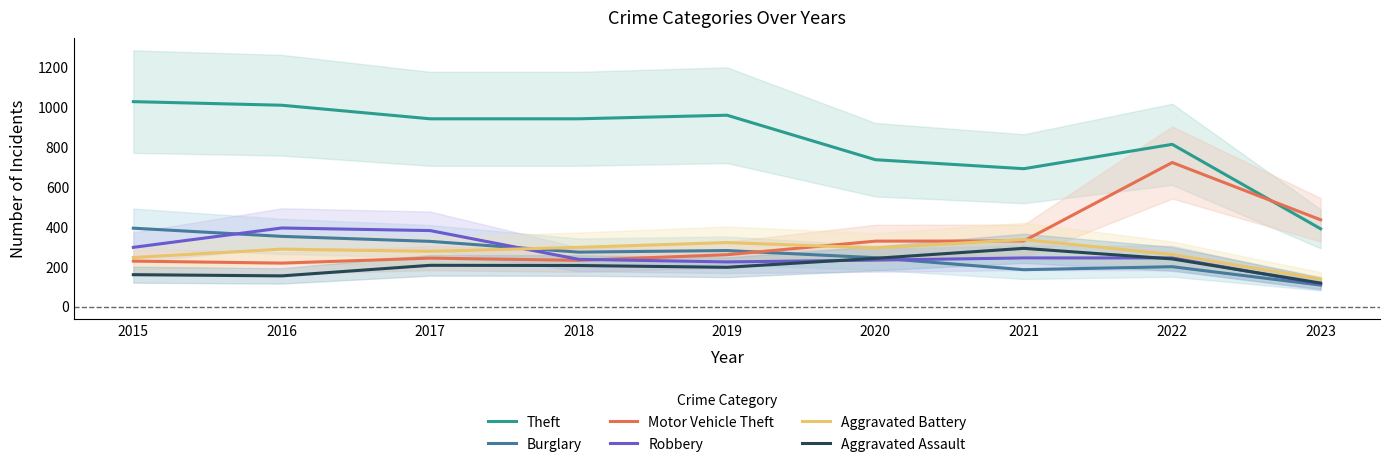

What is the lowest value of the Robbery series?

113